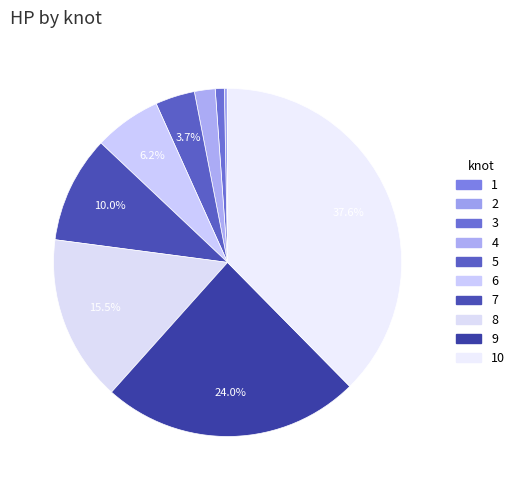

Is the sum of 8 and 6 greater than half?

No